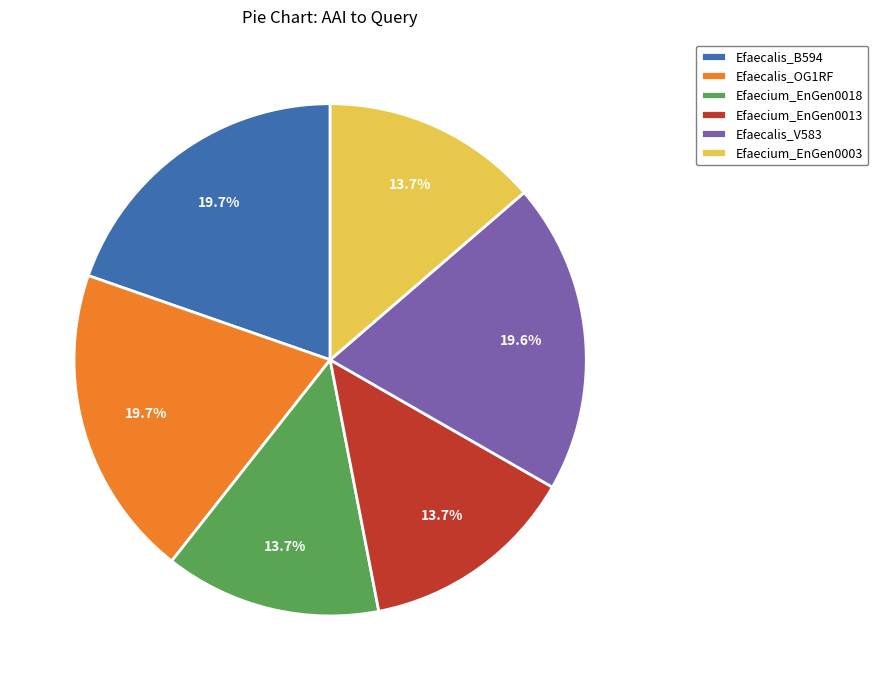

What is the total percentage of Efaecalis_OG1RF and Efaecium_EnGen0018?

33.4%